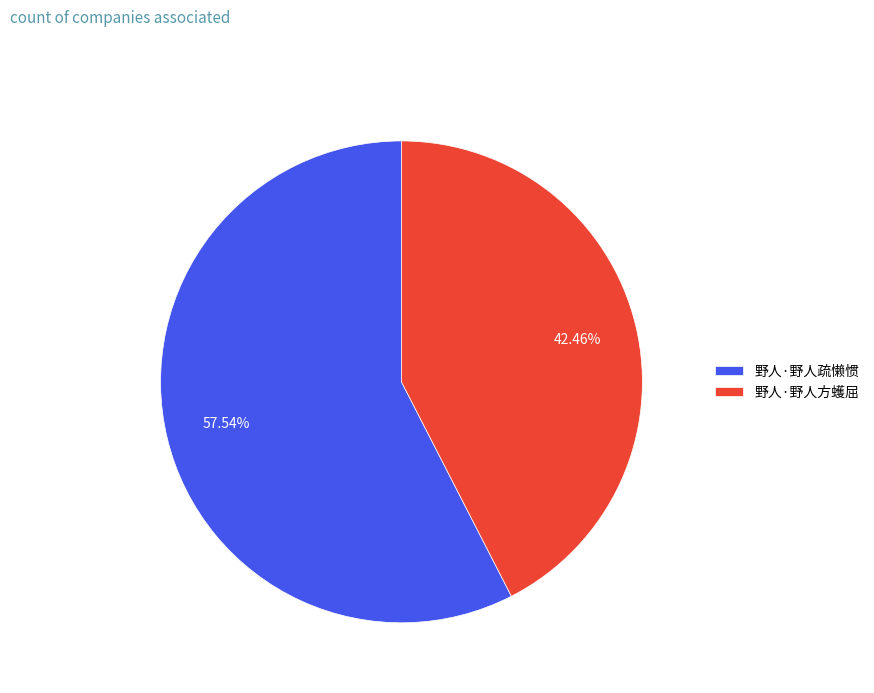

To the nearest percent, what is the difference between the largest and smallest slice percentages?

15%